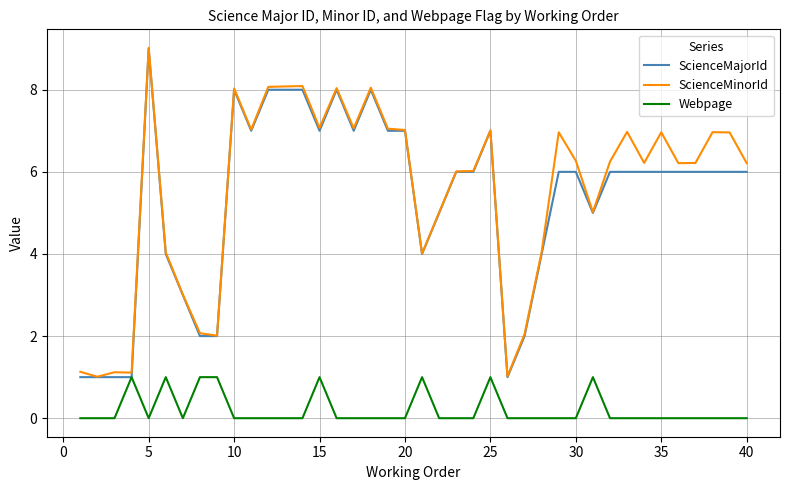

What is the minimum value for ScienceMinorId?

1.0